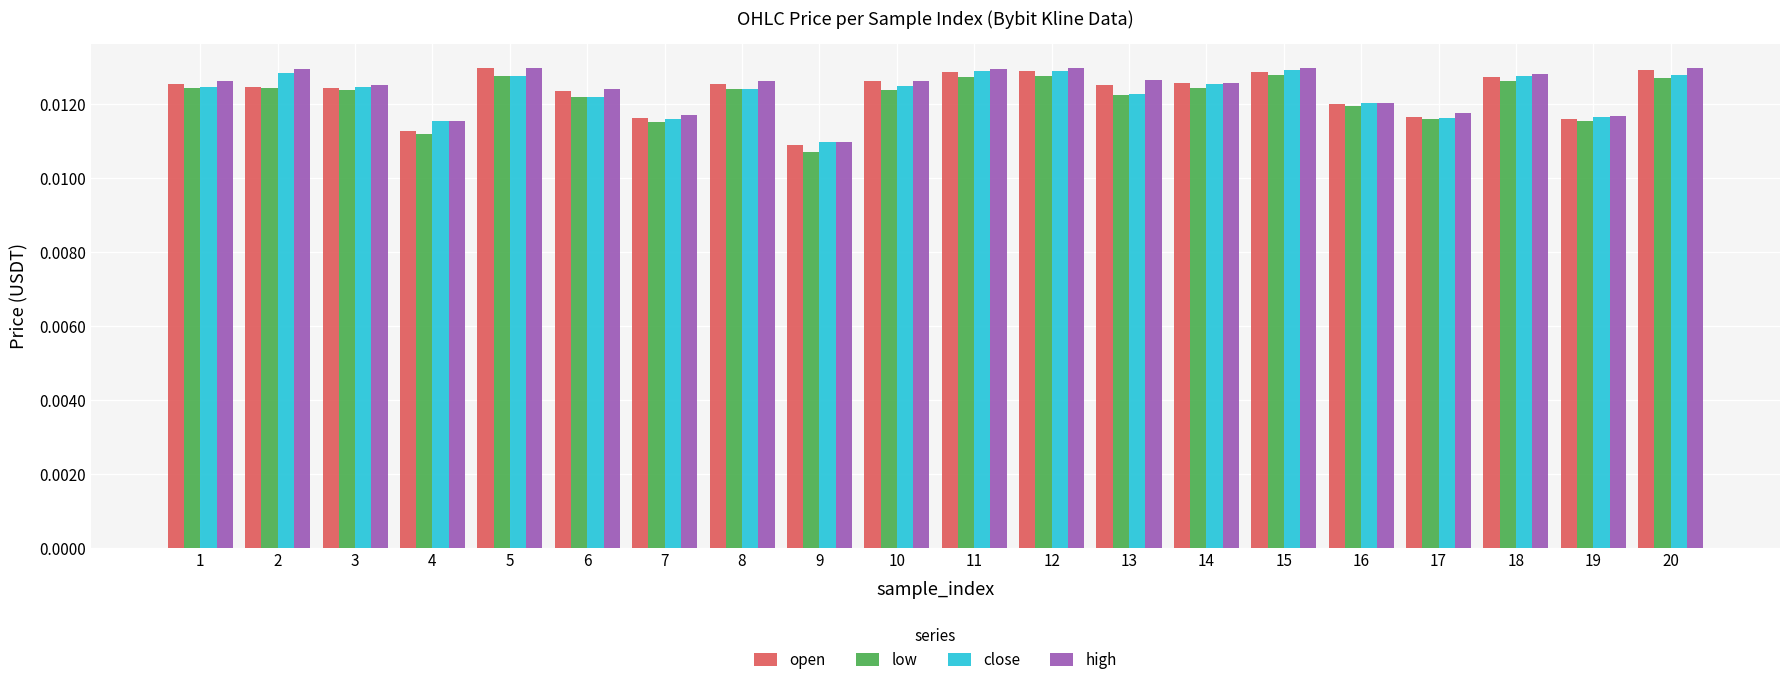

How many groups of bars are there?

20